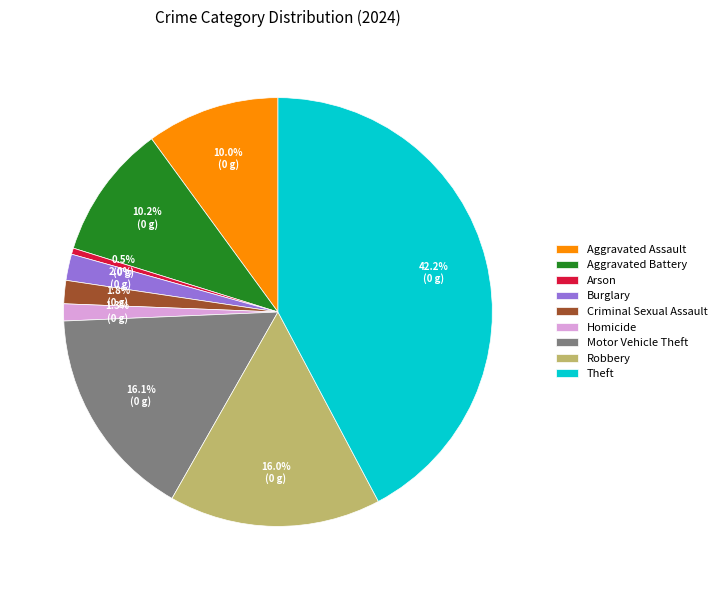

Which category has the biggest portion of the pie?

Theft